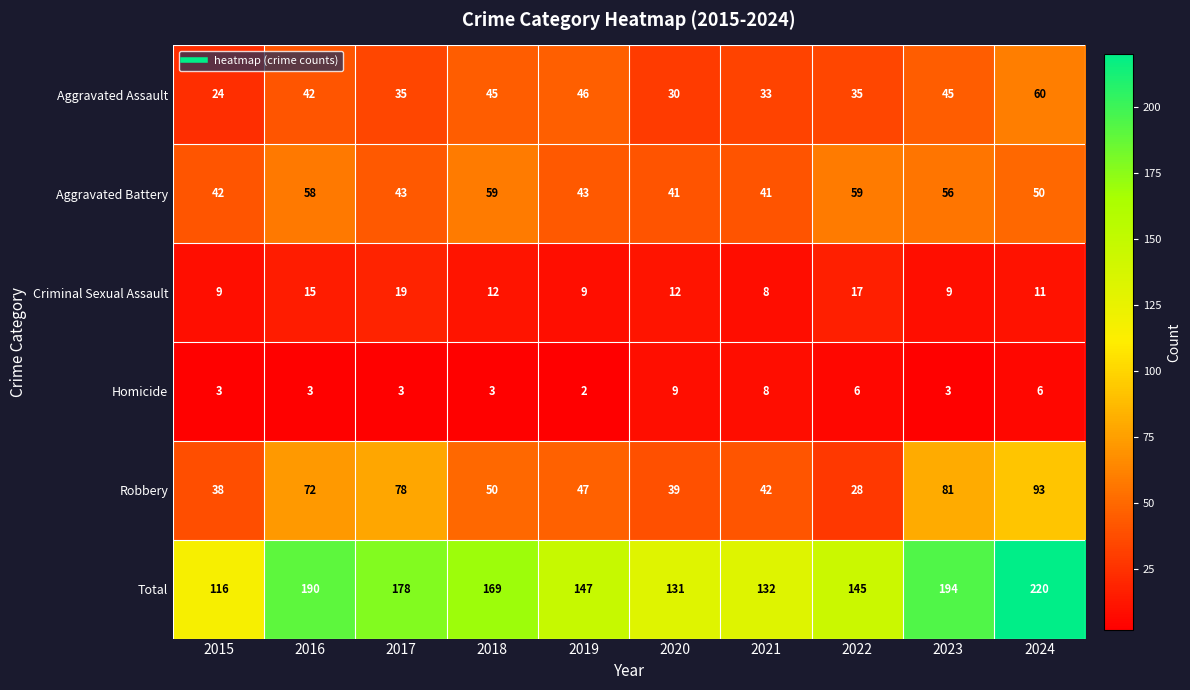

At which label does Total first exceed 169?

2016